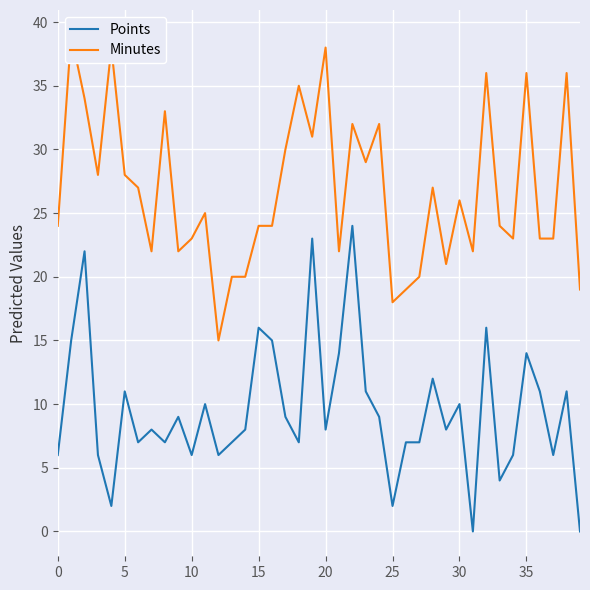

The value of Points at 20 is 8. True or false?

True